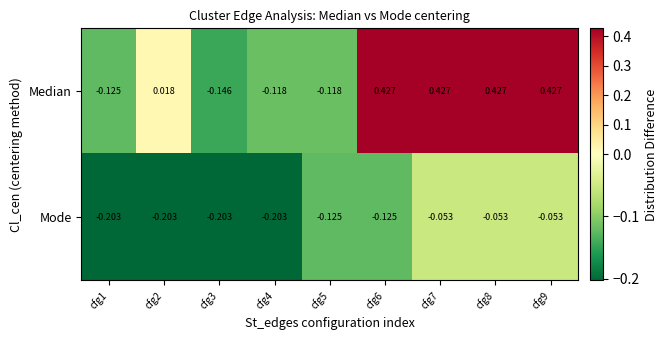

Rank the series by their maximum value, from lowest to highest.

Mode, Median